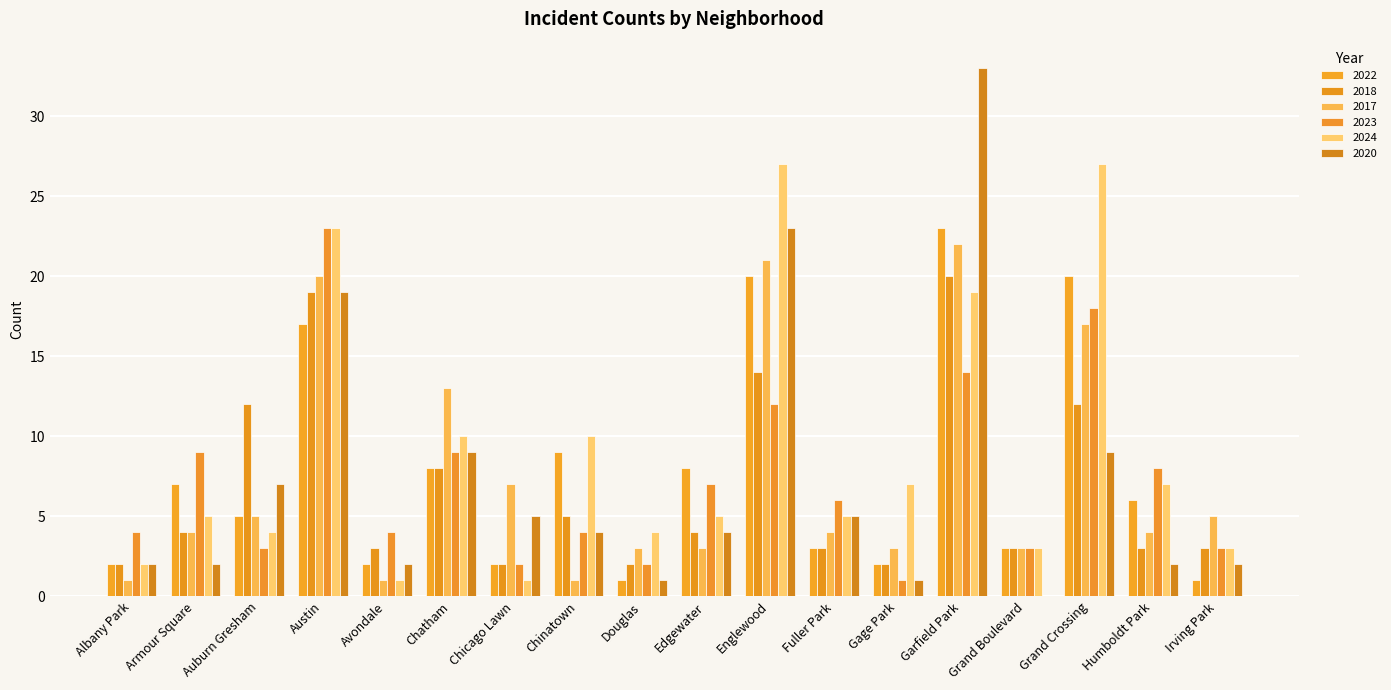

How many data points does each series have?

18